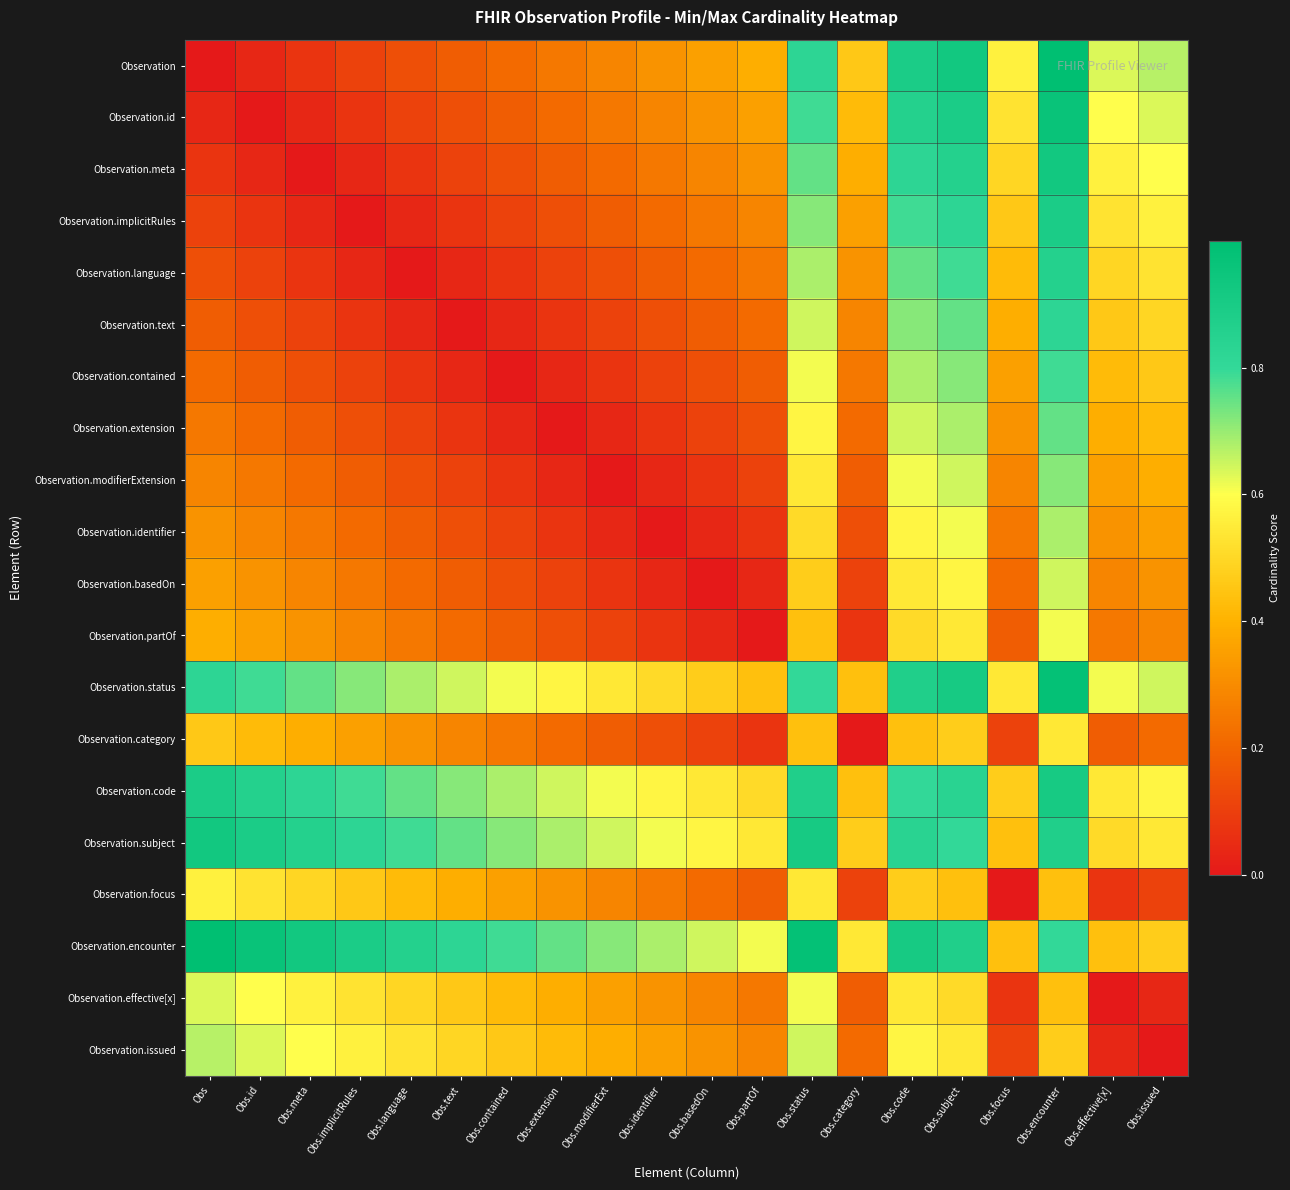

At which category is the sum across all series the highest?

Obs.encounter